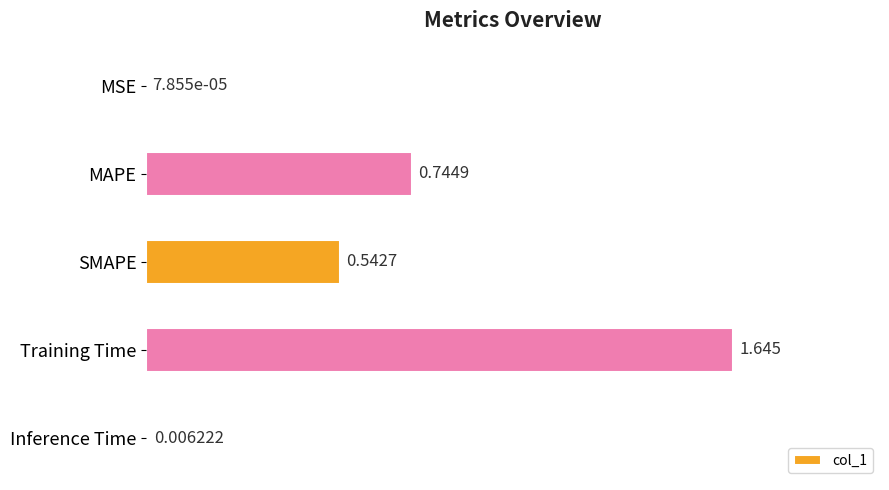

Between MSE and Inference Time, which is larger?

Inference Time